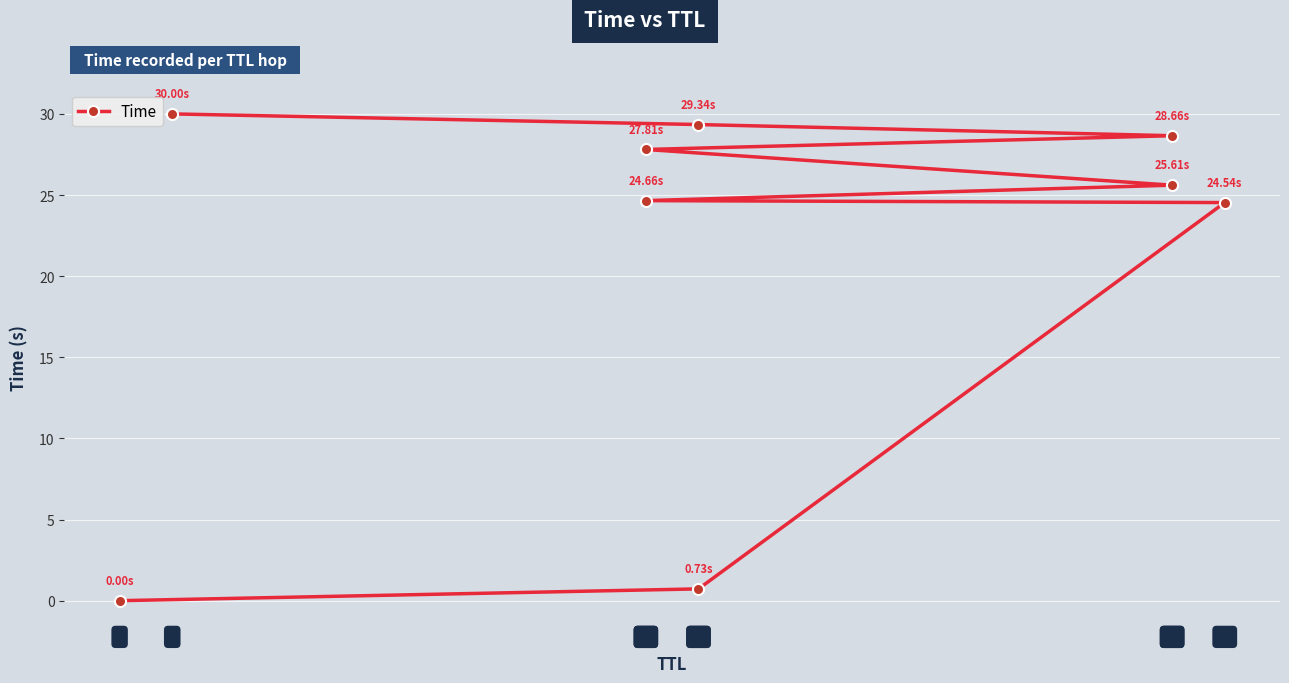

How many data points does each series have?

9